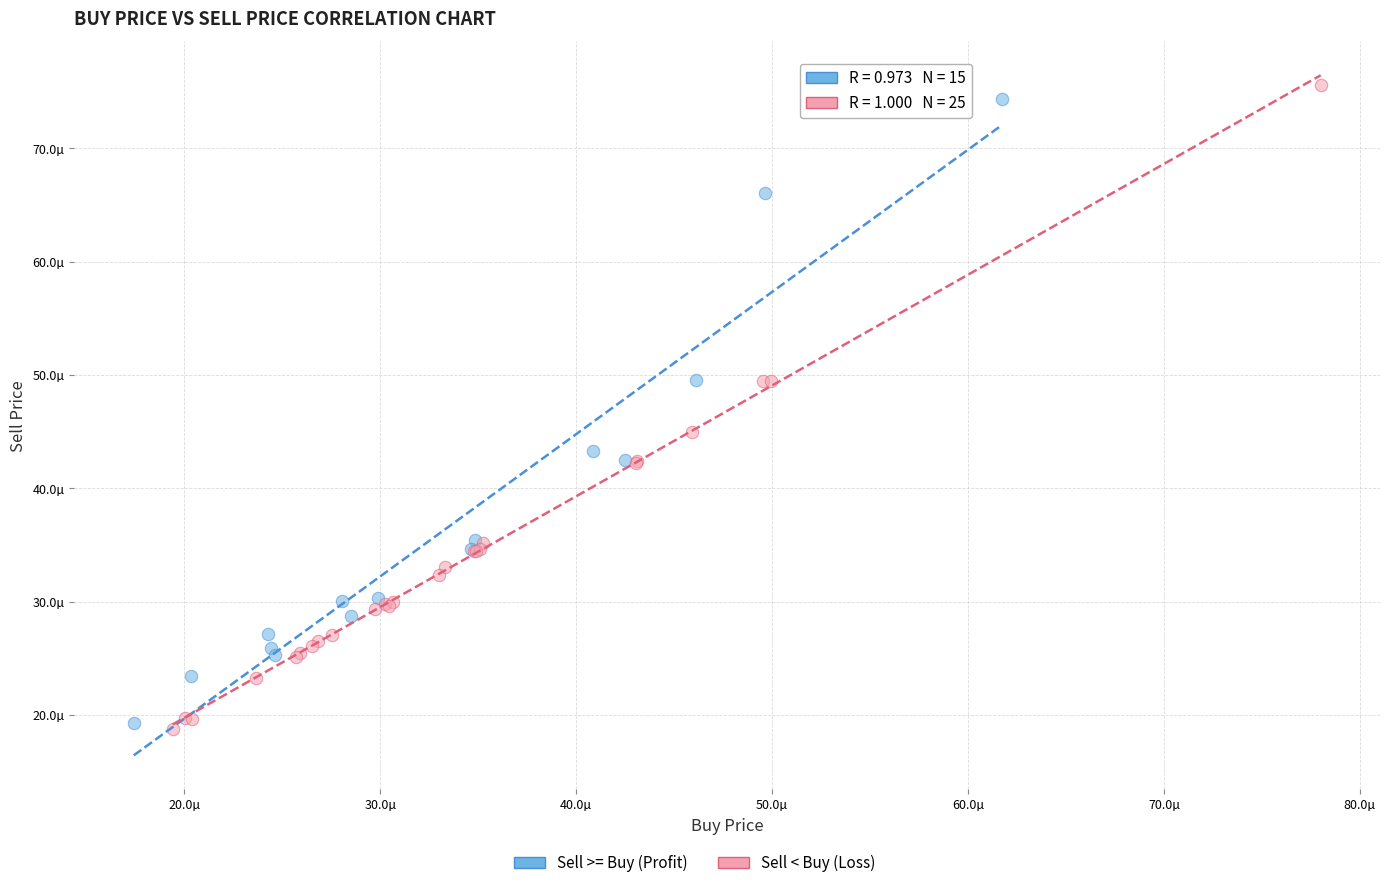

Which series contains the highest Y value?

Sell < Buy (Loss)